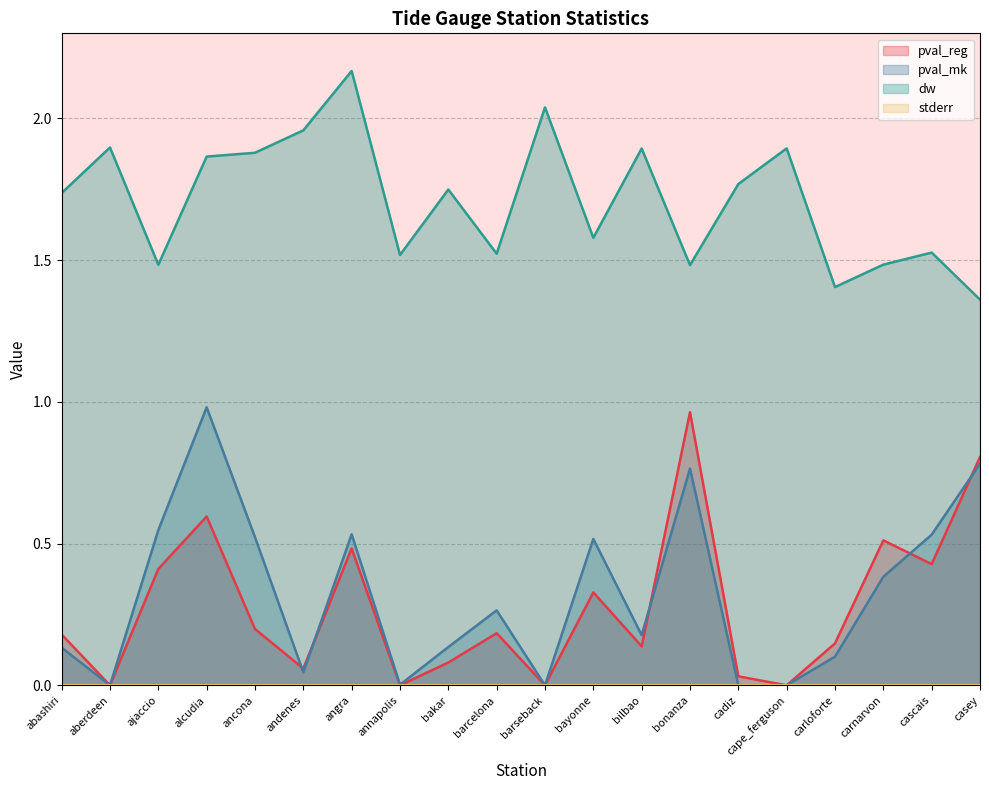

What is the difference between the second highest and second lowest values in the pval_mk series?

0.8